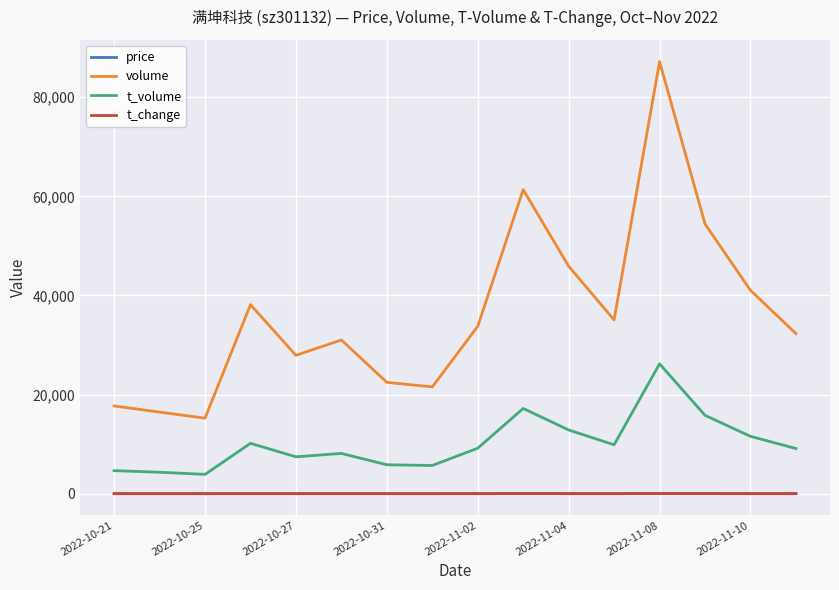

True or false: price has more than 0 points higher than both neighbors.

True